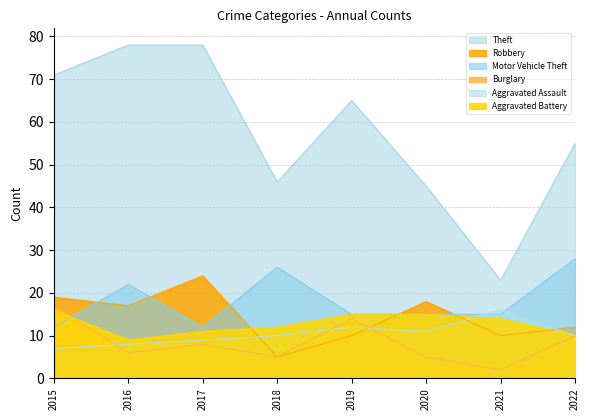

Which series has the largest range (max minus min)?

Theft